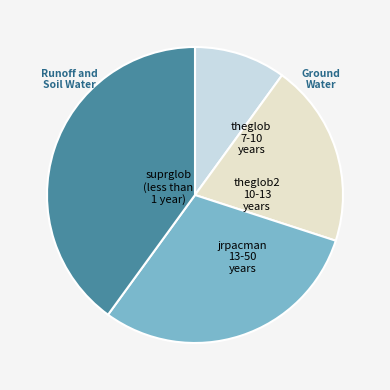

Which slice is the largest?

jrpacman